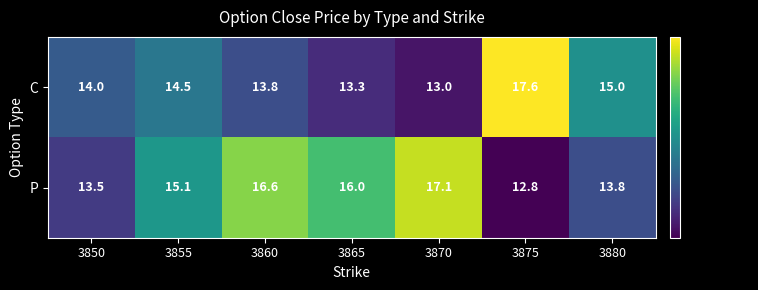

The value of P at 3870 is 17.1. True or false?

True